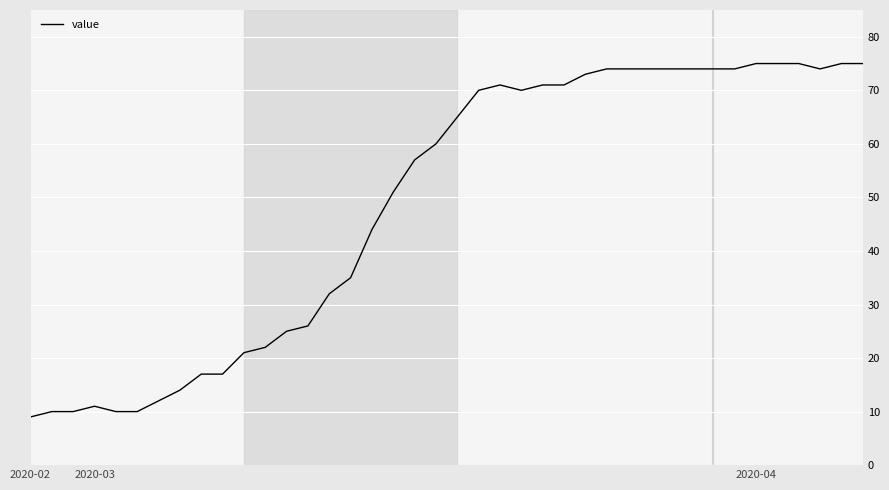

What is the maximum value shown in the chart?

75